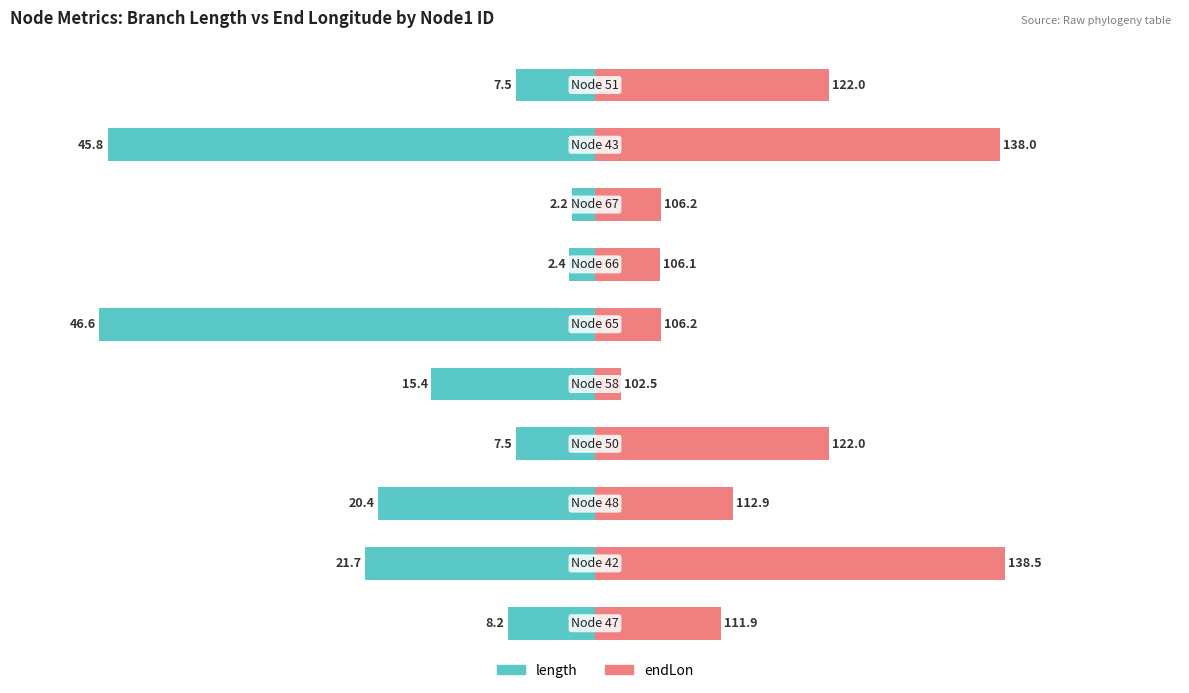

What is the average value of the length series?

-17.8